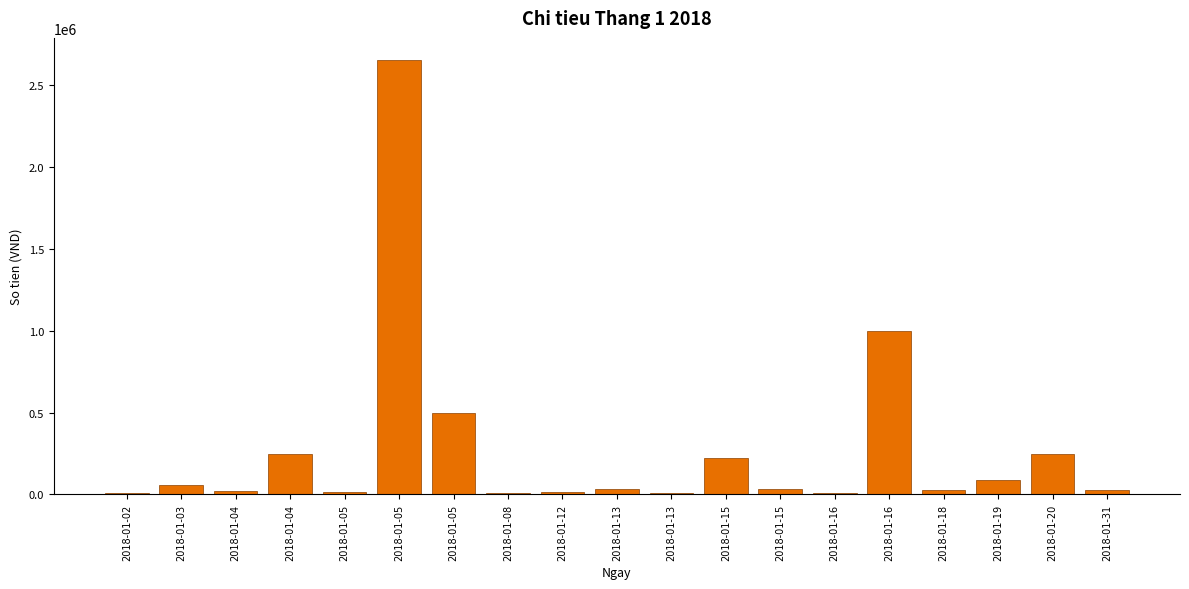

Are the bars horizontal?

No